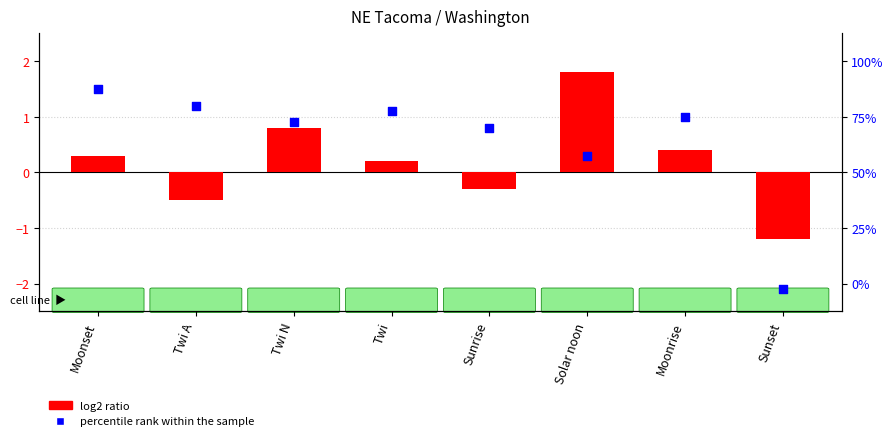

Which series has the largest Y range (max minus min)?

percentile rank within the sample